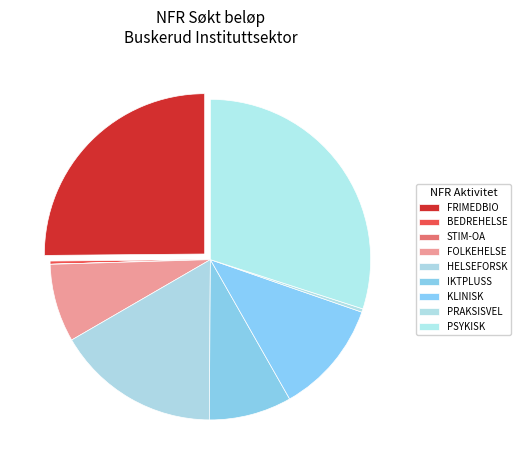

Combined, do PRAKSISVEL and HELSEFORSK account for over 50%?

No